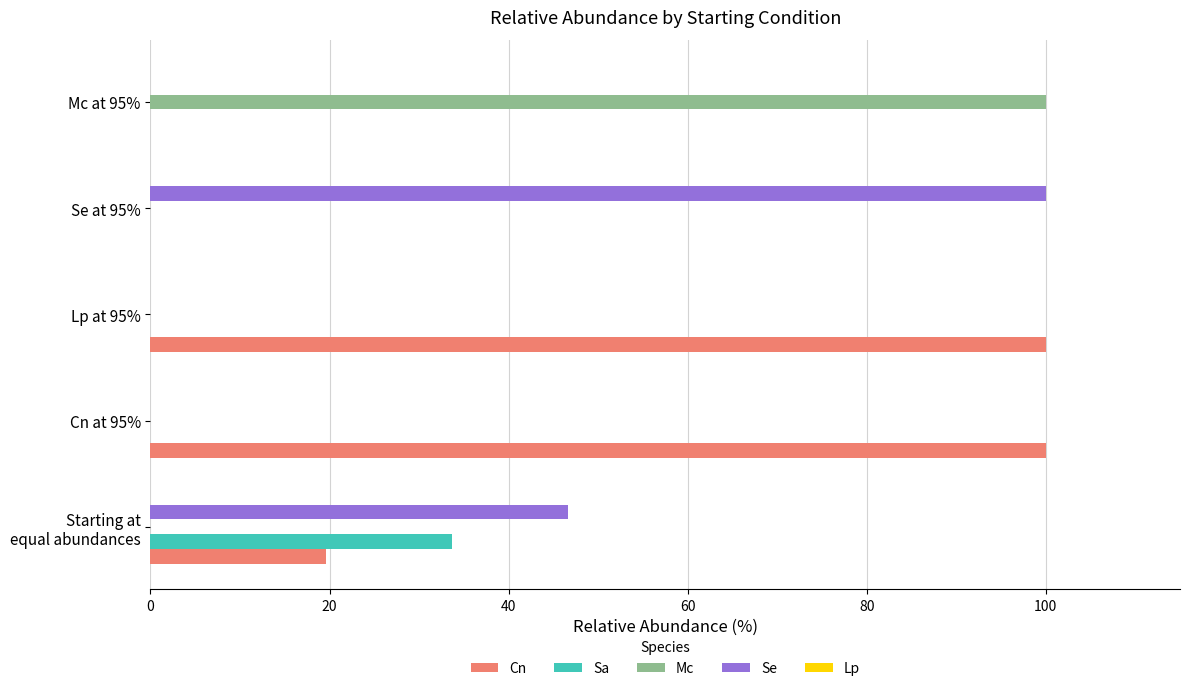

What is the average value of the Cn series?

43.9